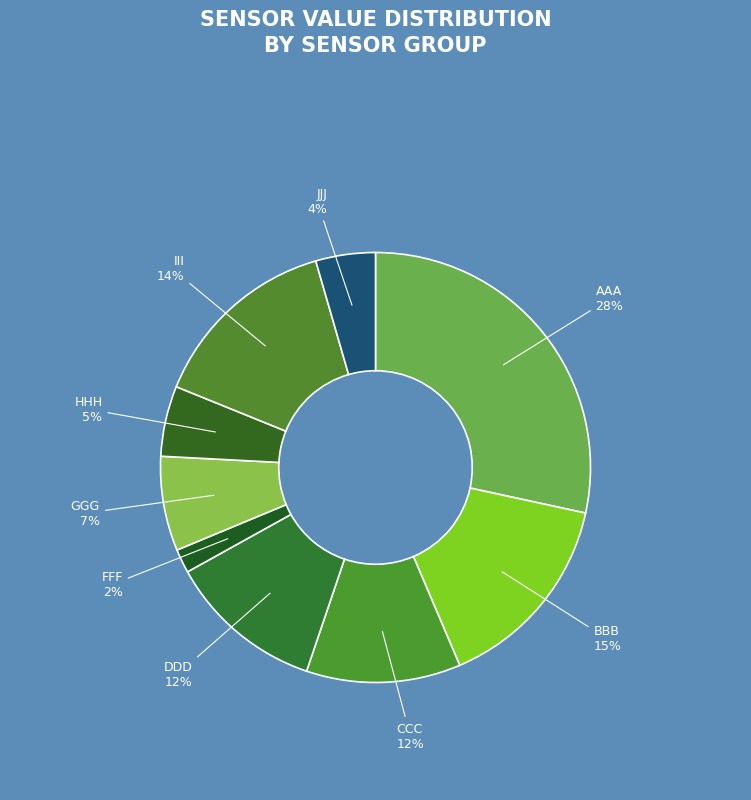

Is the sum of FFF and BBB greater than half?

No